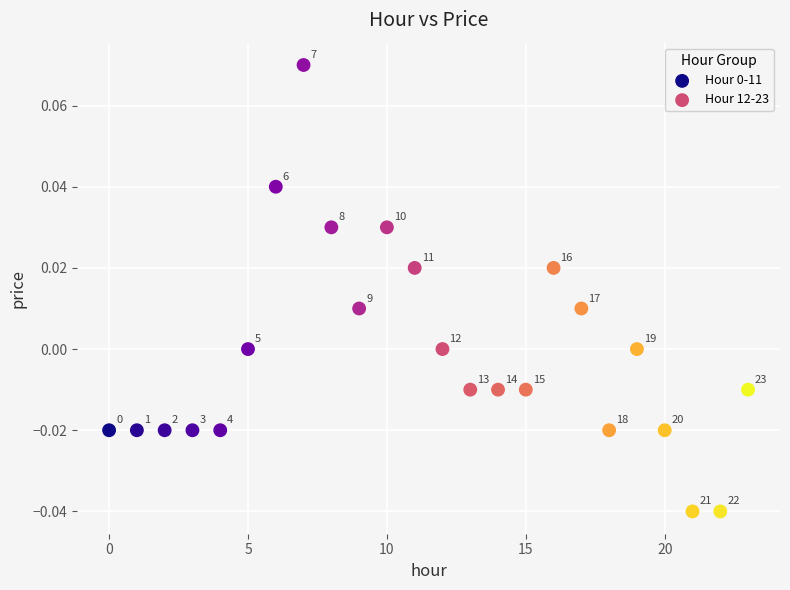

Which series reaches the minimum Y coordinate?

Hour 12-23